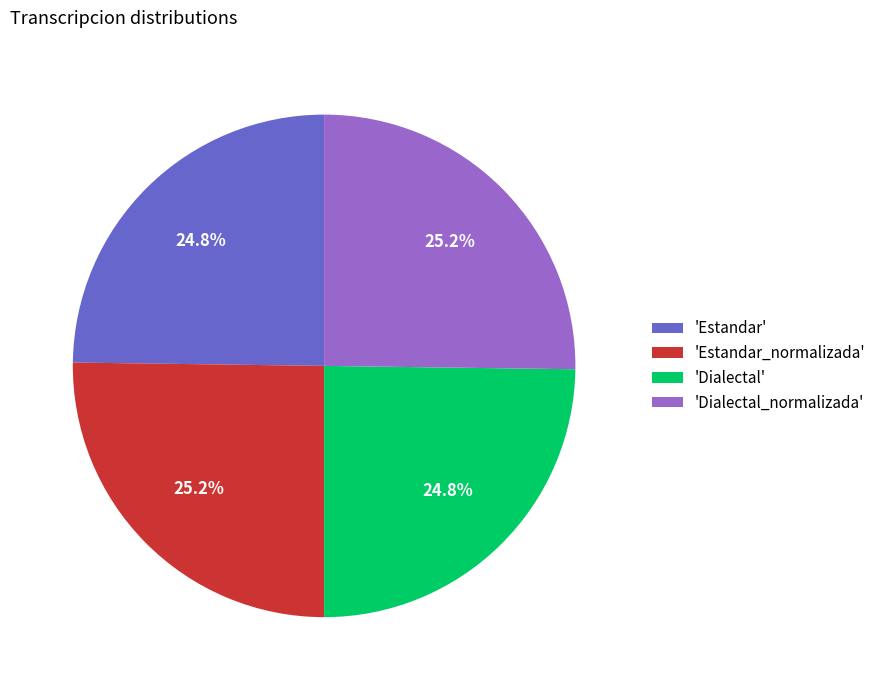

Does any single category account for the majority?

No